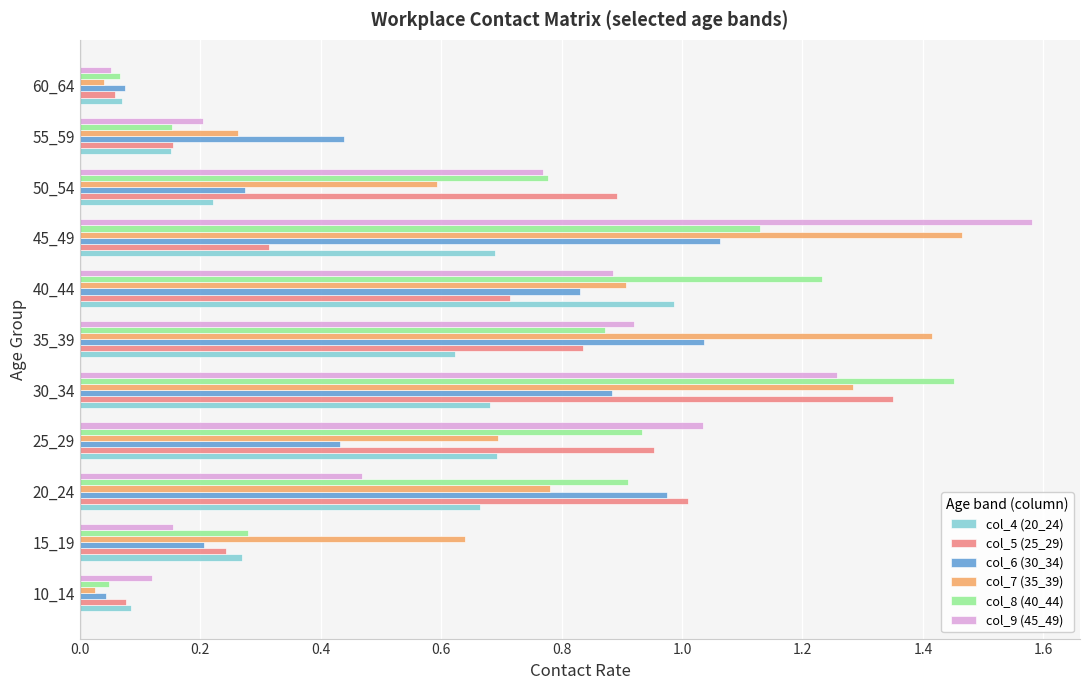

List the labels in order of col_7 (35_39) value, smallest first.

10_14, 60_64, 55_59, 50_54, 15_19, 25_29, 20_24, 40_44, 30_34, 35_39, 45_49